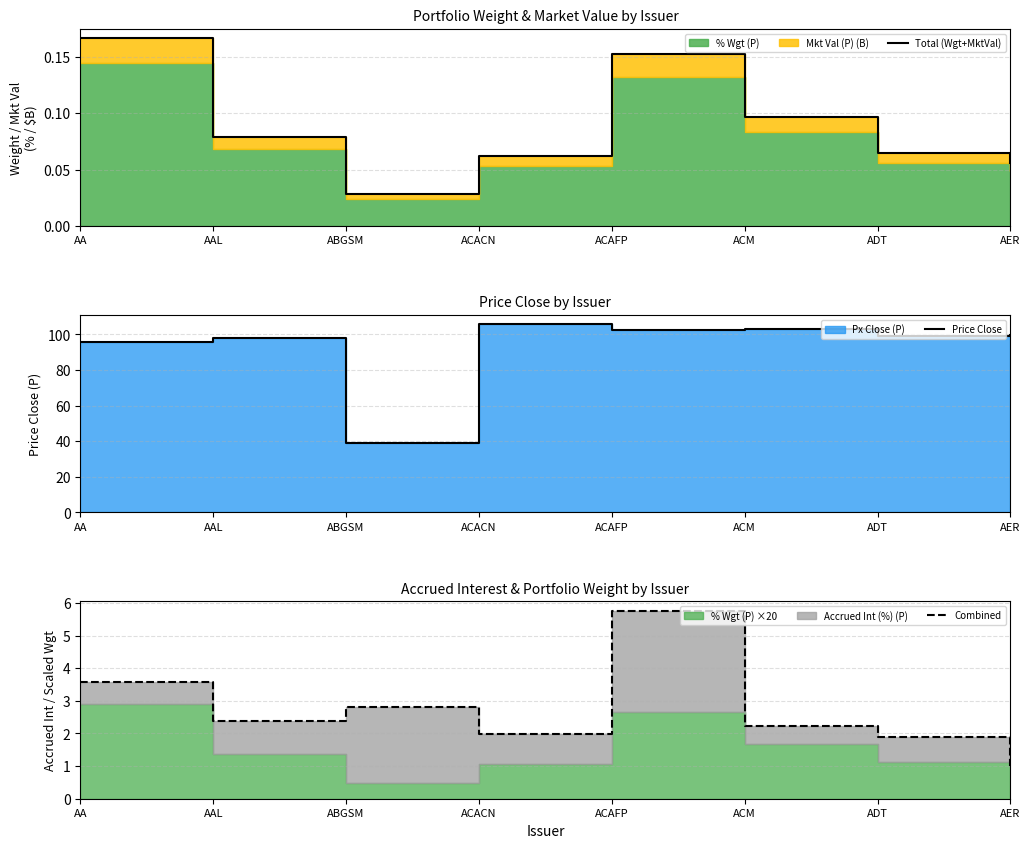

At which label does Price Close first exceed 99?

ACACN